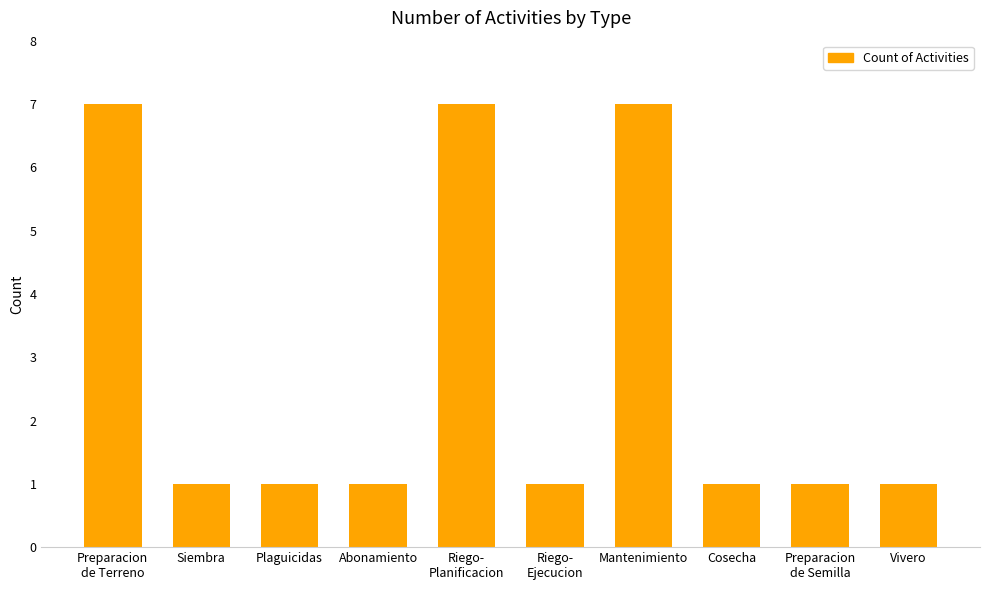

How many categories are shown in the chart?

10